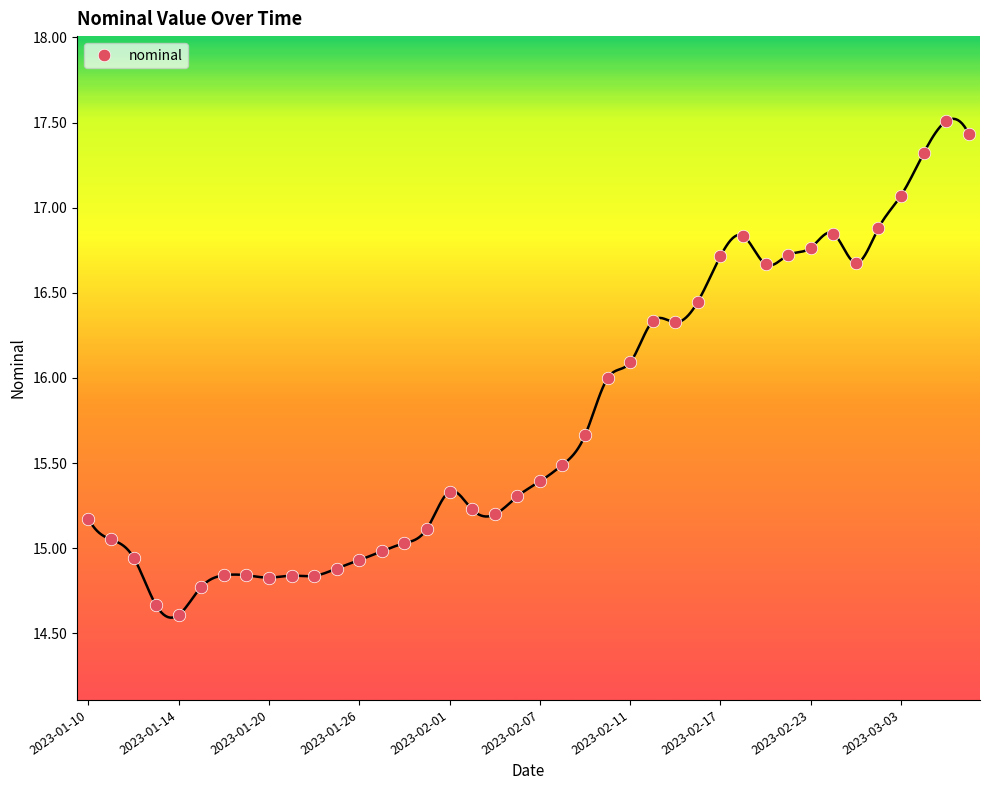

How many values exceed 15?

28